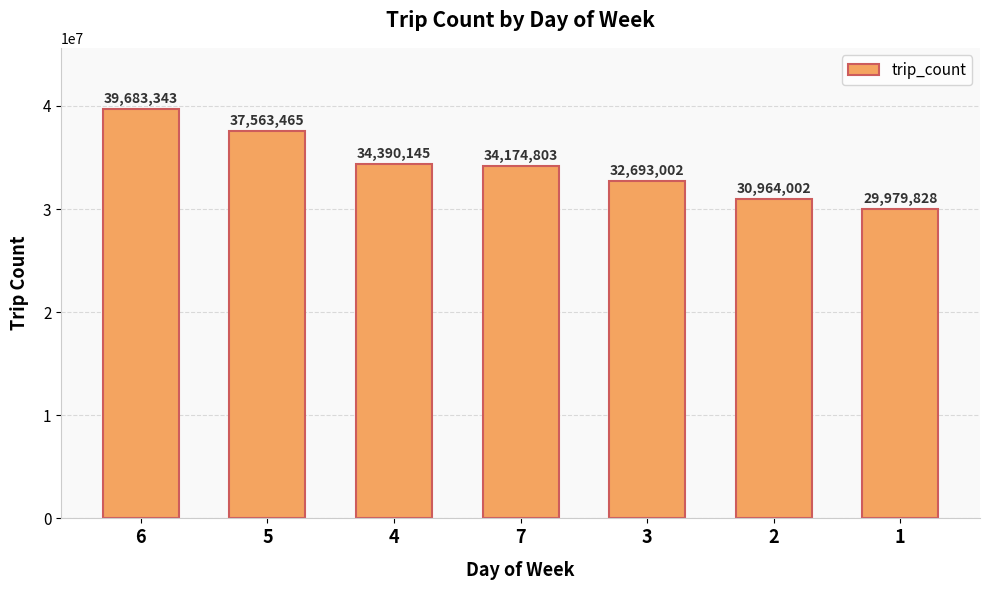

At which label is the value closest to 34831585?

4